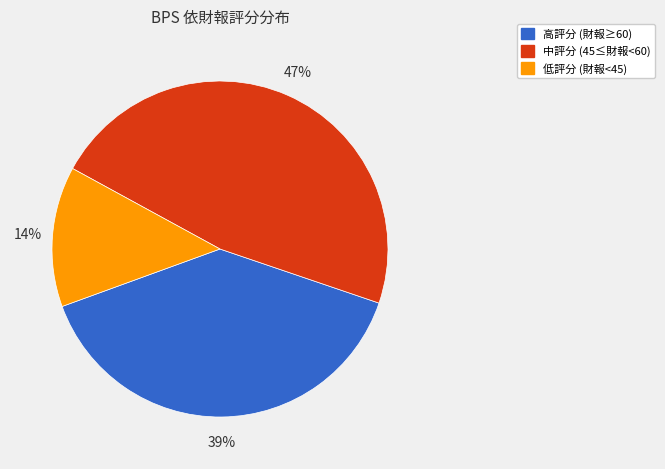

How many slices are in this pie chart?

3